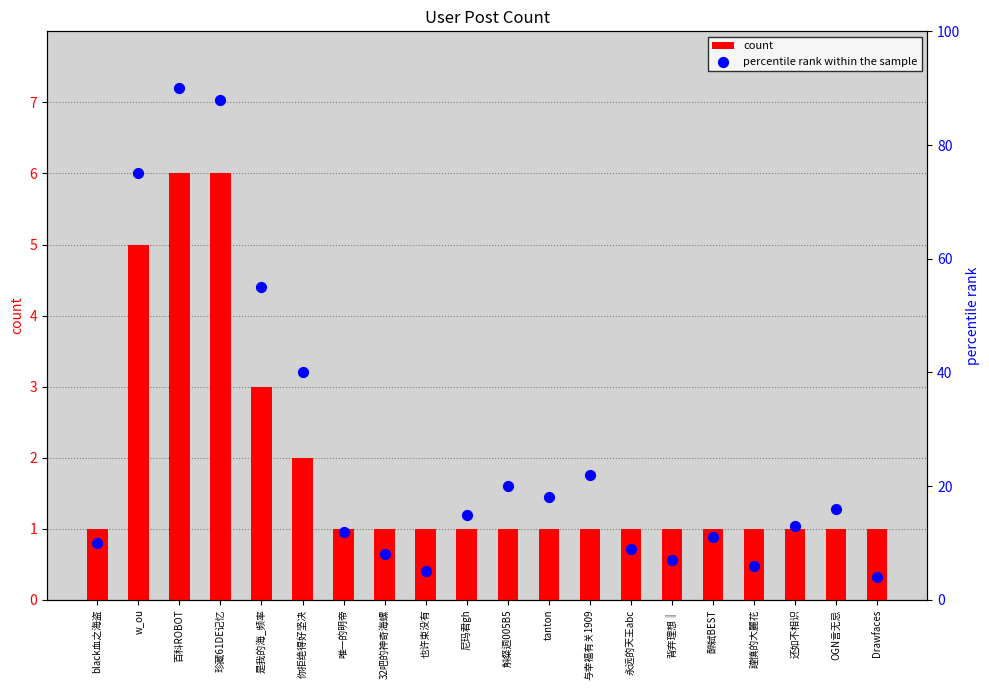

Which series reaches the maximum Y coordinate?

percentile rank within the sample